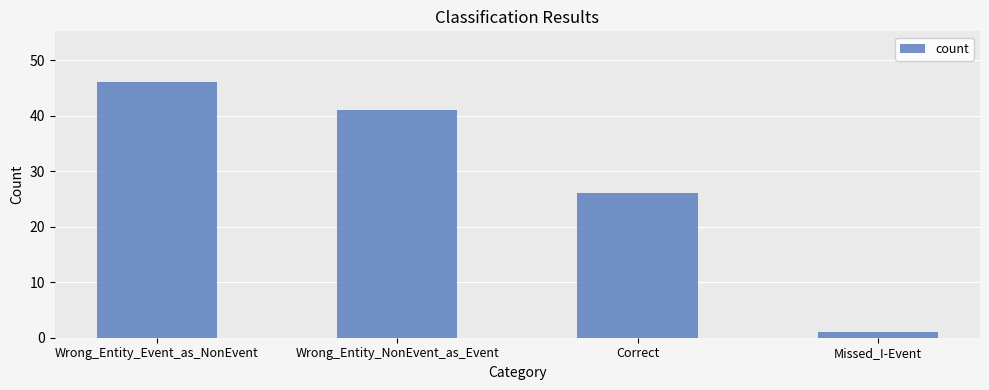

How many series are shown in this chart?

1